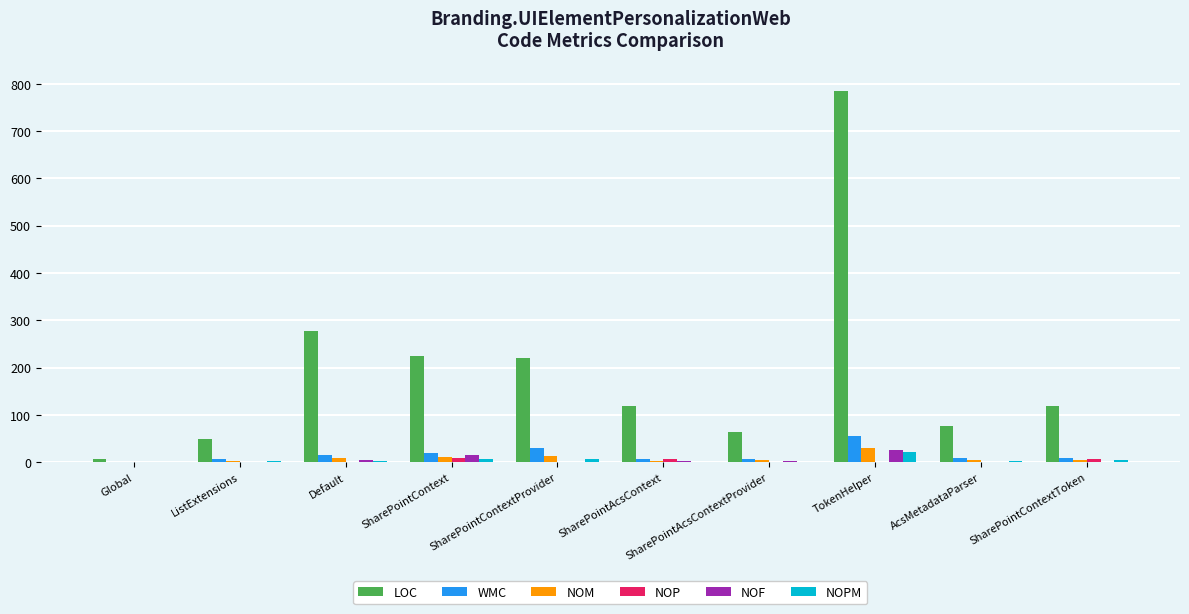

Count the number of data series in this chart.

6